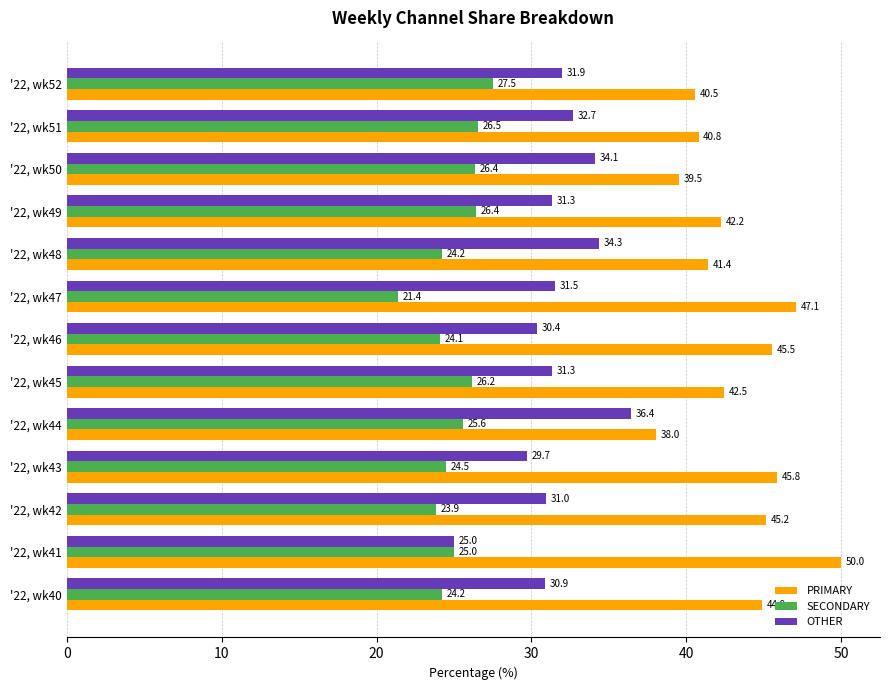

At '22, wk42, list the series in order from smallest to largest.

SECONDARY, OTHER, PRIMARY